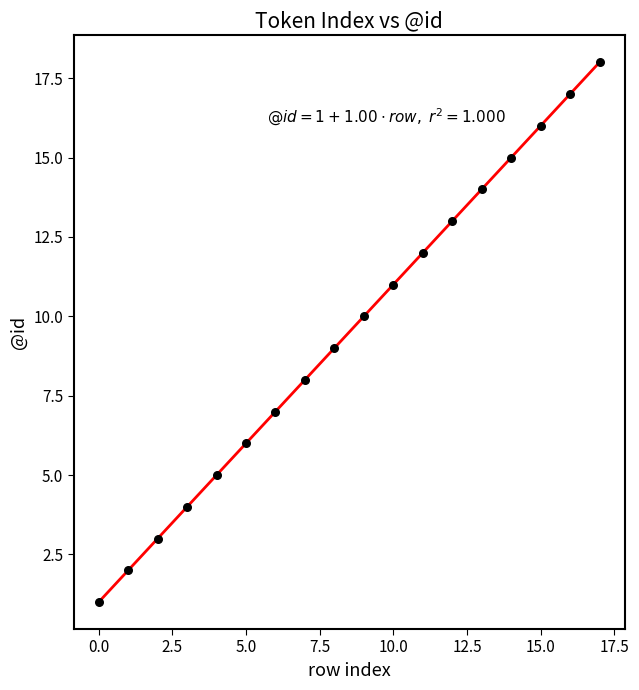

What is the range of Y values (max minus min)?

17